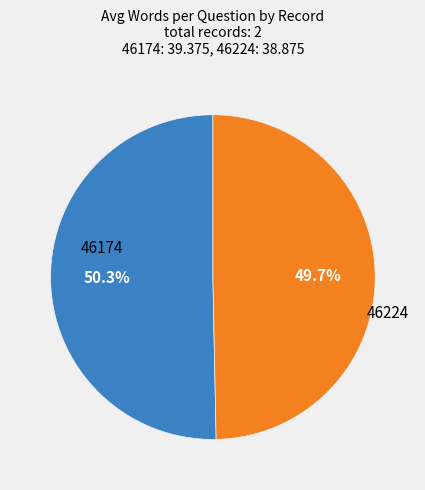

Between 46224 and 46174, which is larger?

46174